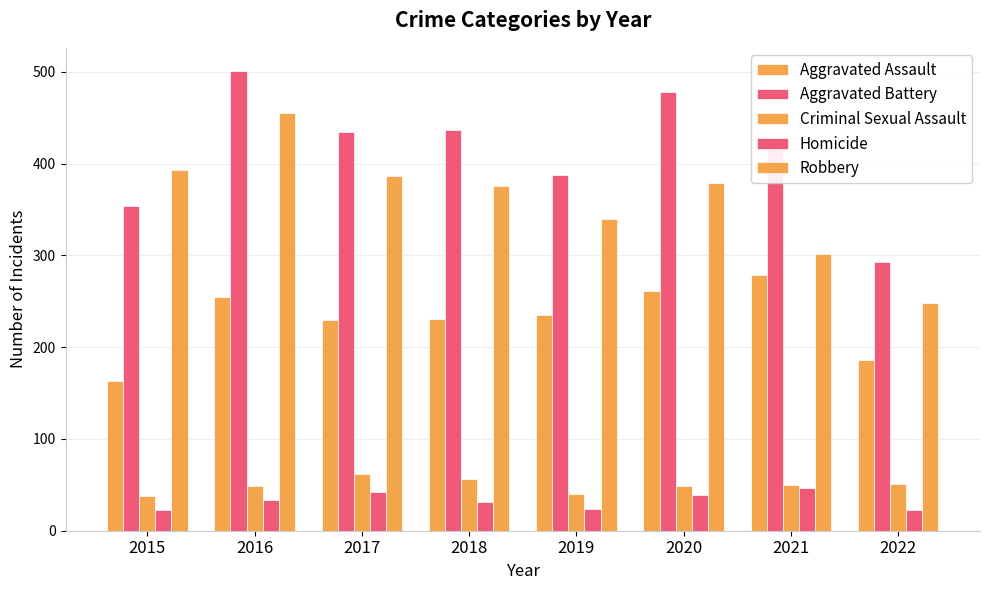

Which series has the largest range (max minus min)?

Aggravated Battery